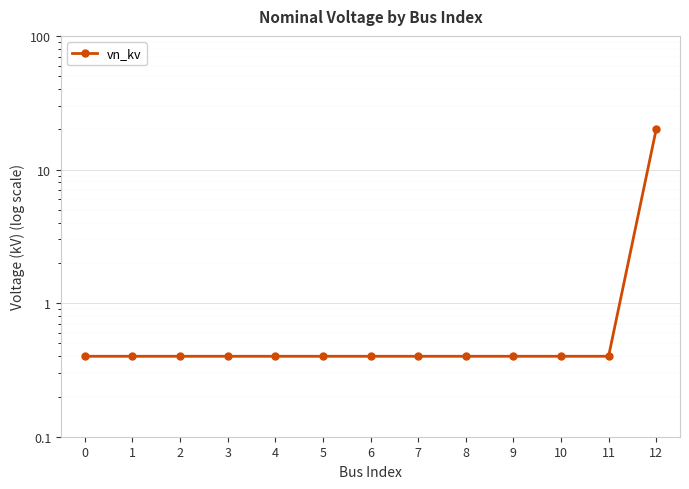

List the labels in order of value, largest first.

12, 0, 1, 2, 3, 4, 5, 6, 7, 8, 9, 10, 11